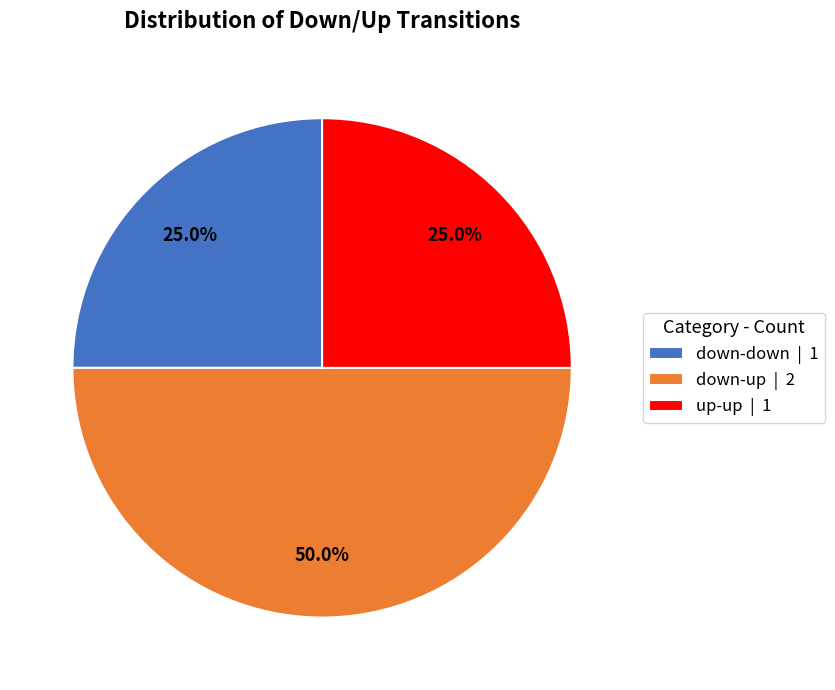

To the nearest percent, what is the difference between the largest and smallest slice percentages?

25%